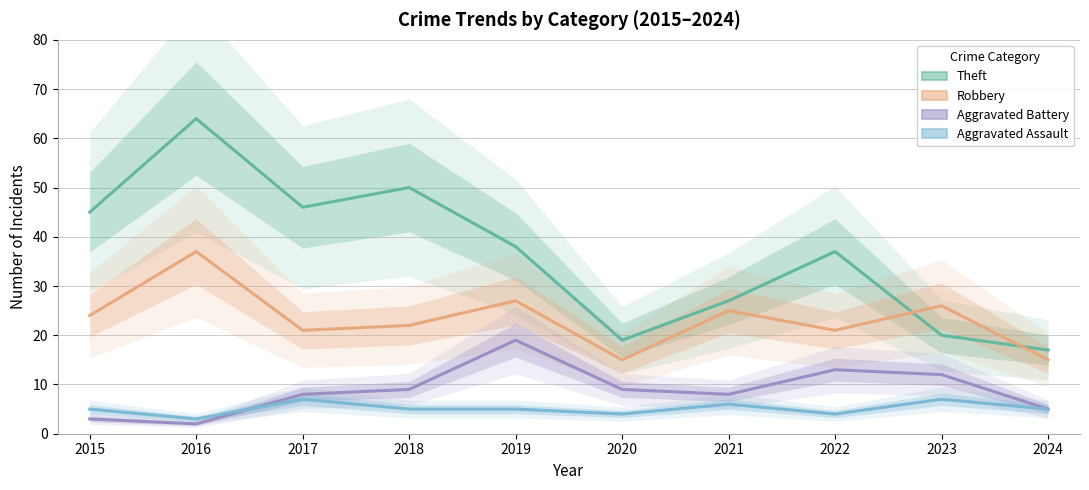

What is the difference between the maximum and second lowest values in the Robbery series?

22